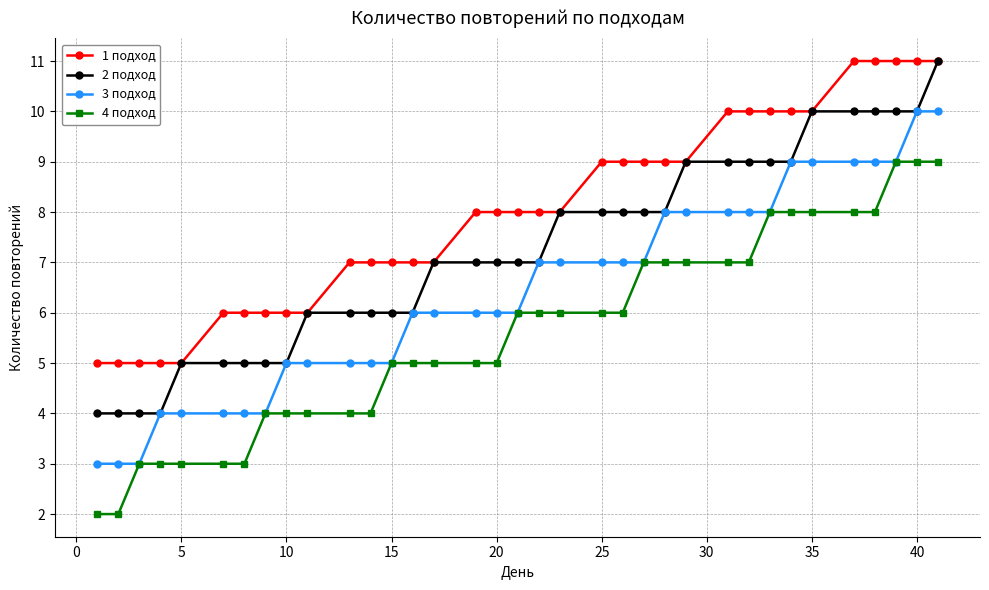

What is the average value of the 4 подход series?

6